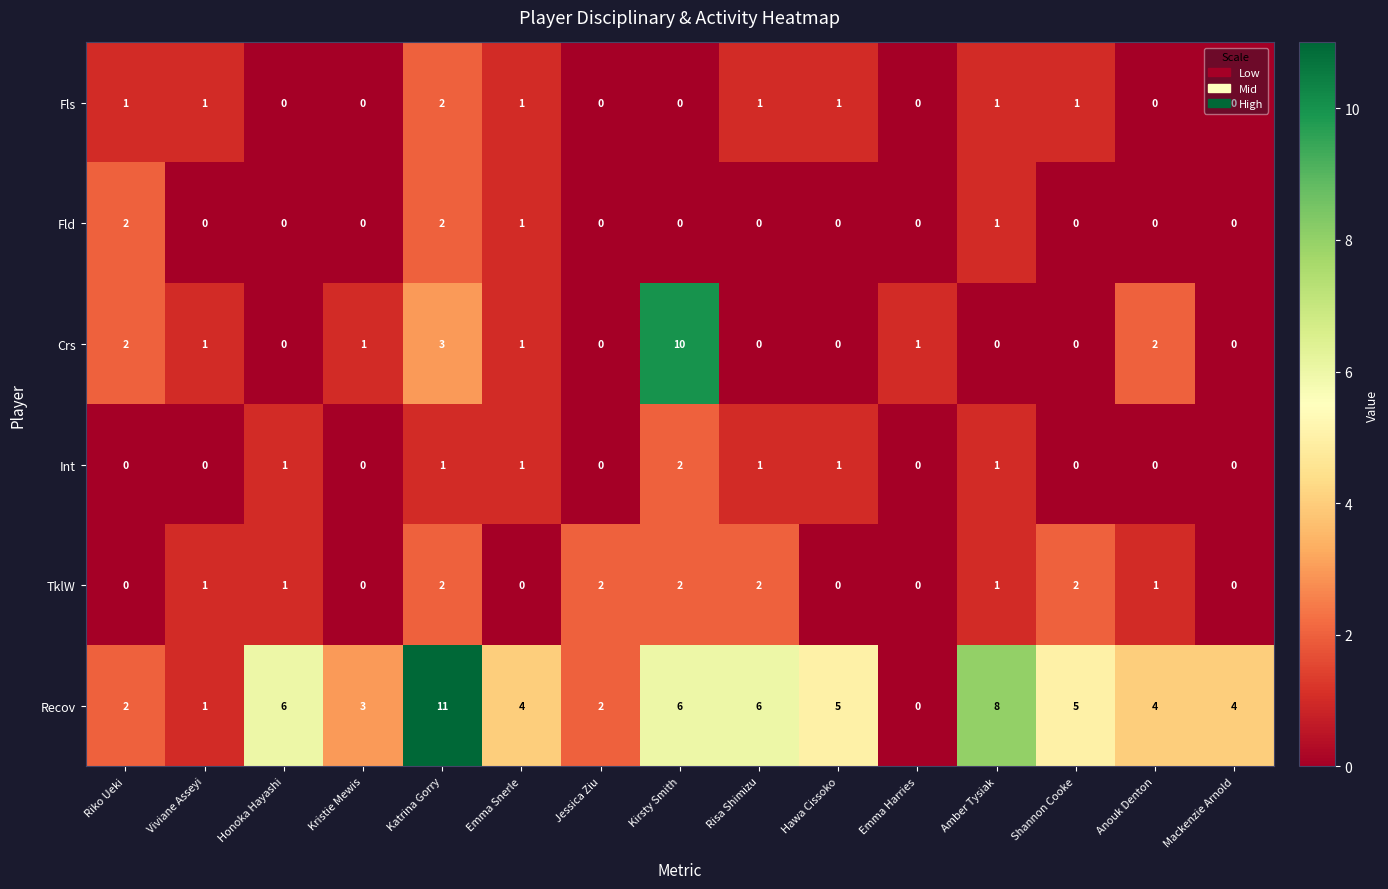

What is the sum of all Fld values?

6